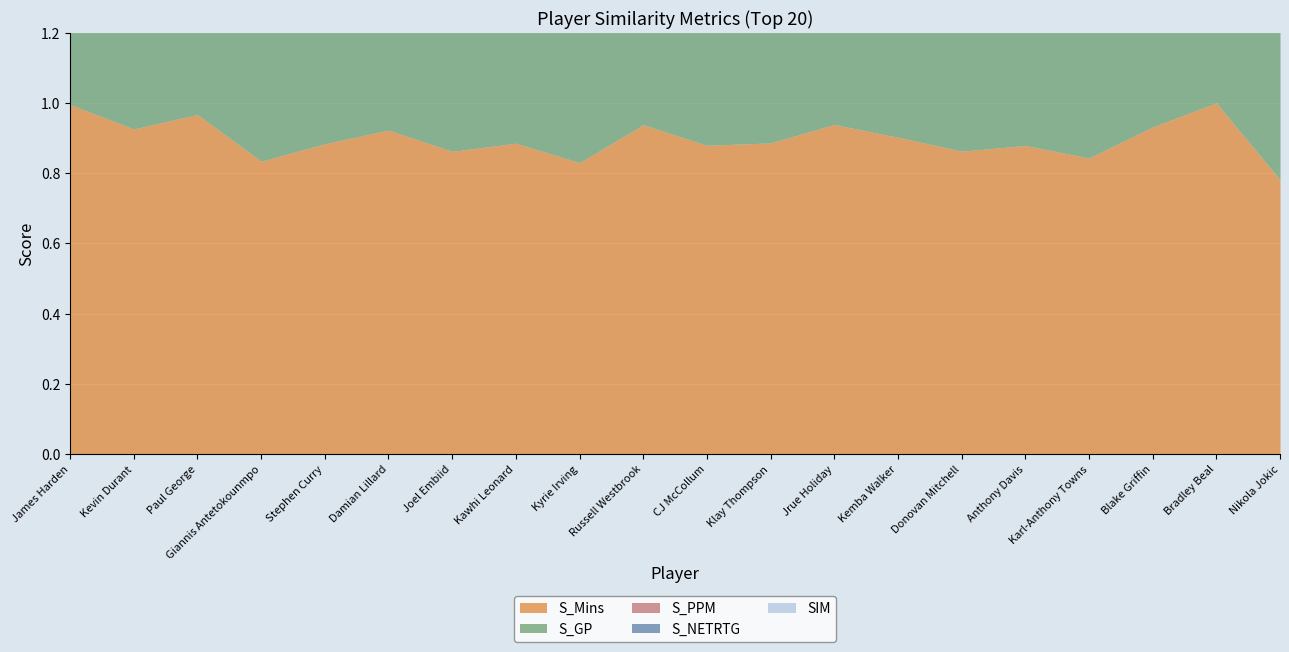

Which series ends up on top after the final intersection of SIM and S_Mins?

S_Mins